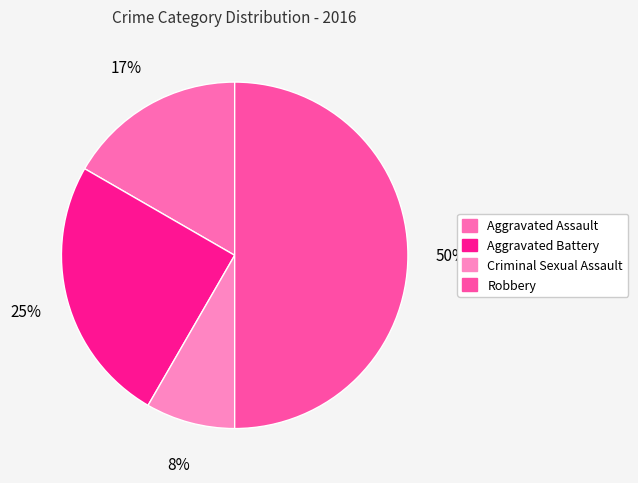

What percentage is the Robbery slice, to the nearest percent?

50%